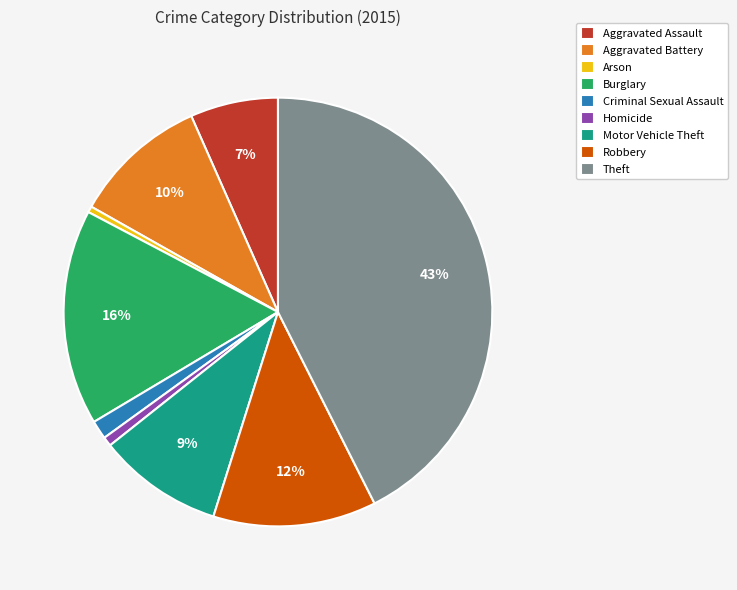

Does Motor Vehicle Theft account for over 50% of the chart?

No